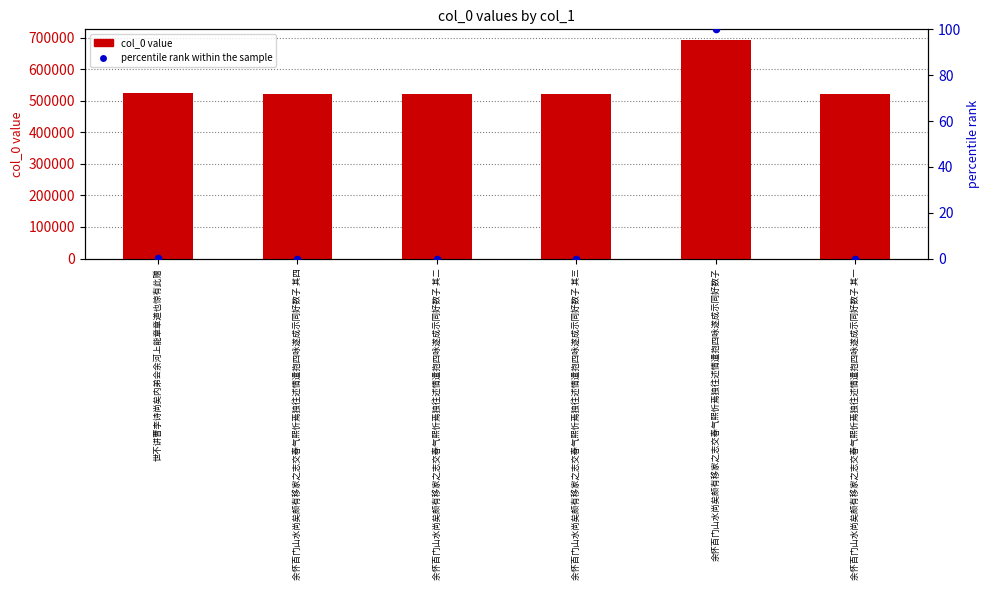

What are all the series names shown in the legend?

col_0 value, percentile rank within the sample